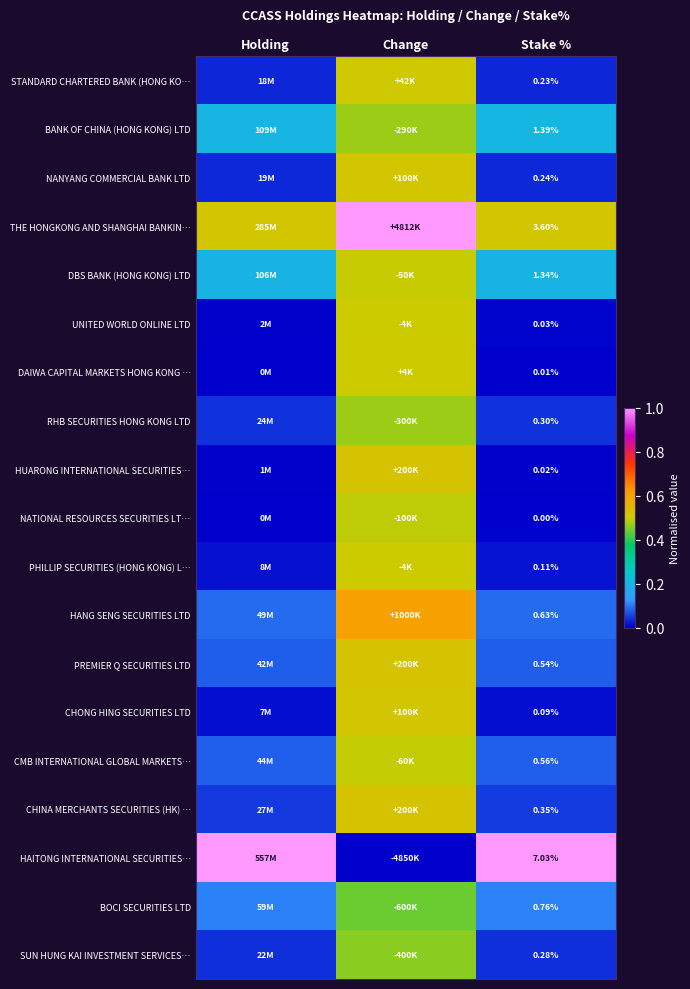

How many series are shown in this chart?

19